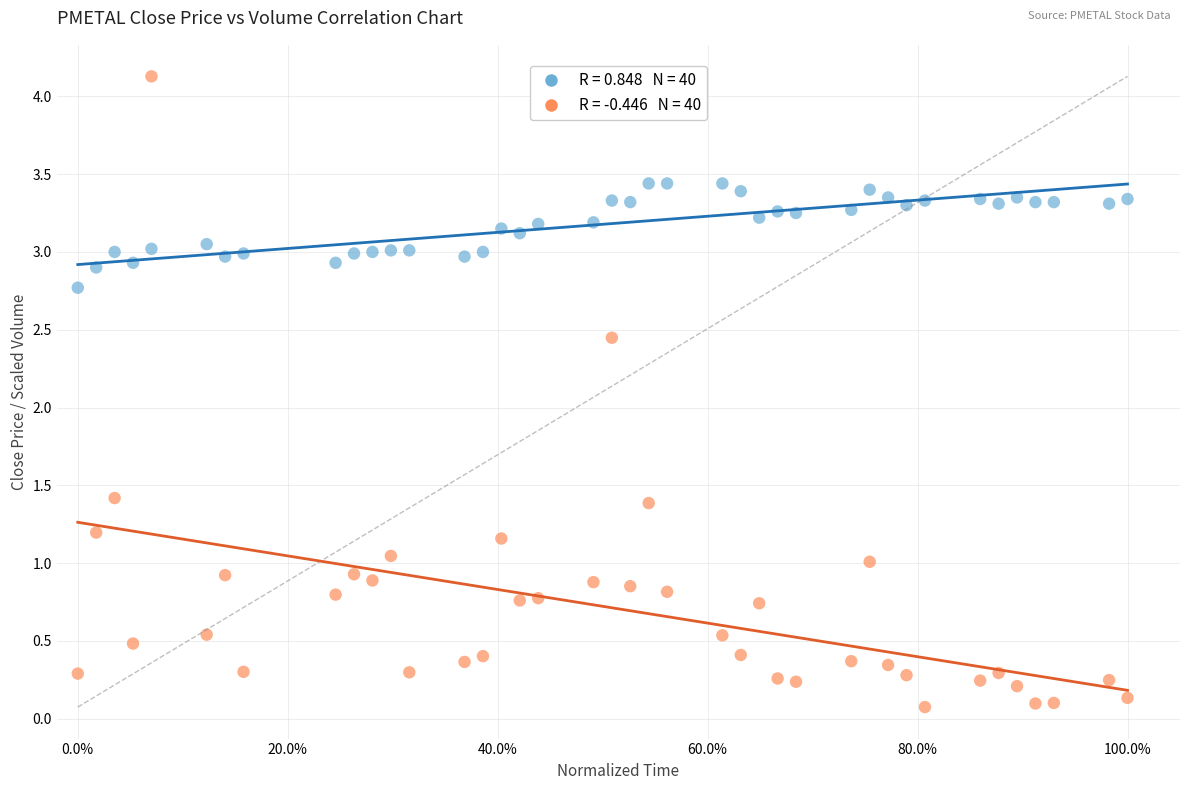

Across all data points, what is the range of Y values (max minus min)?

4.1